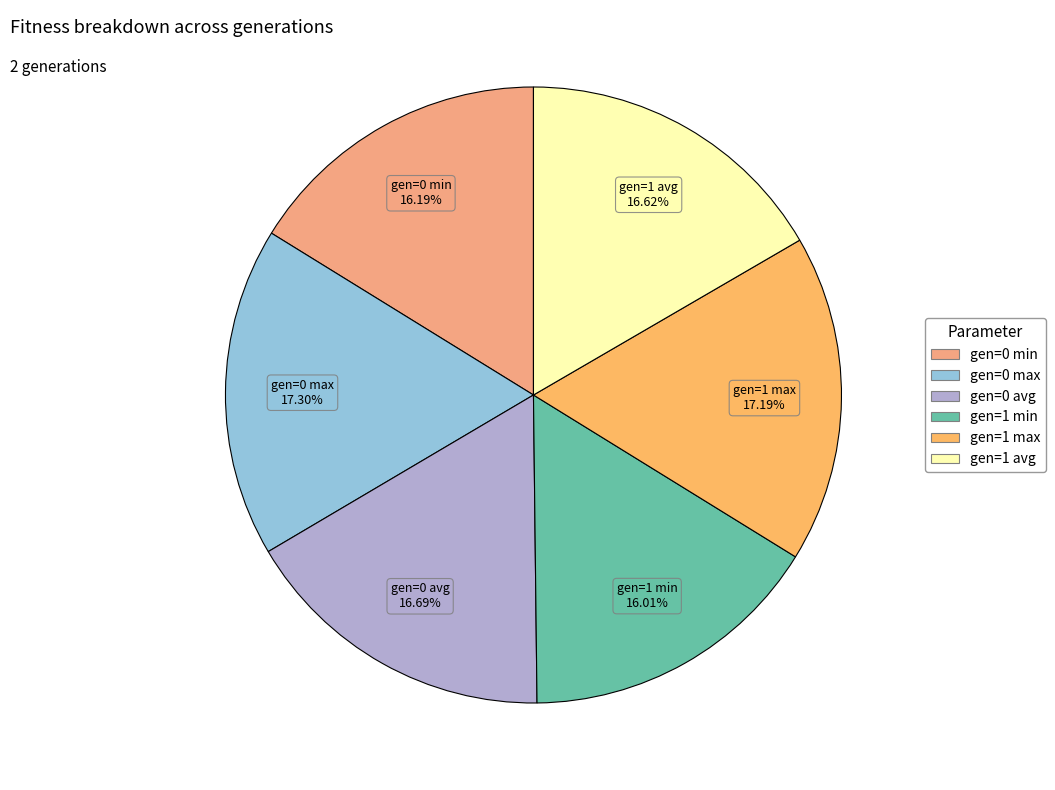

To the nearest percent, what is the average slice percentage?

17%